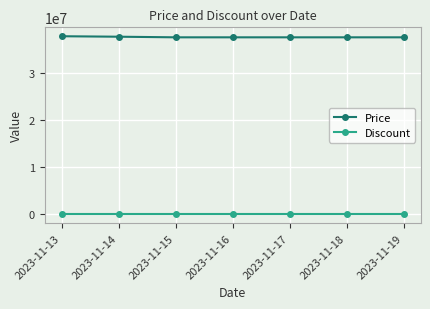

Rank the series by their average value, from lowest to highest.

Discount, Price